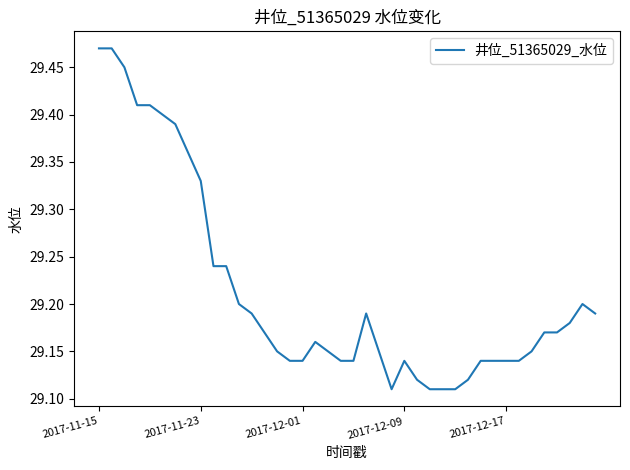

How many values are between 29 and 30?

40